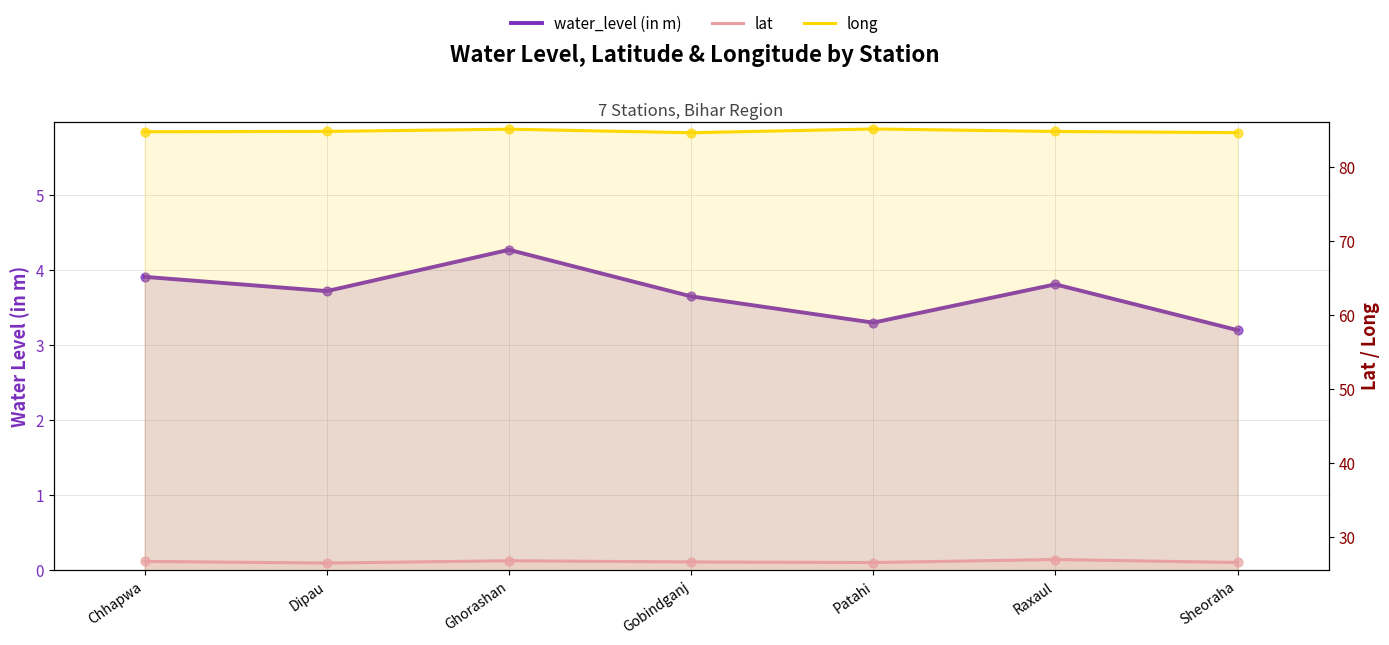

Which series has the largest total across all categories?

long